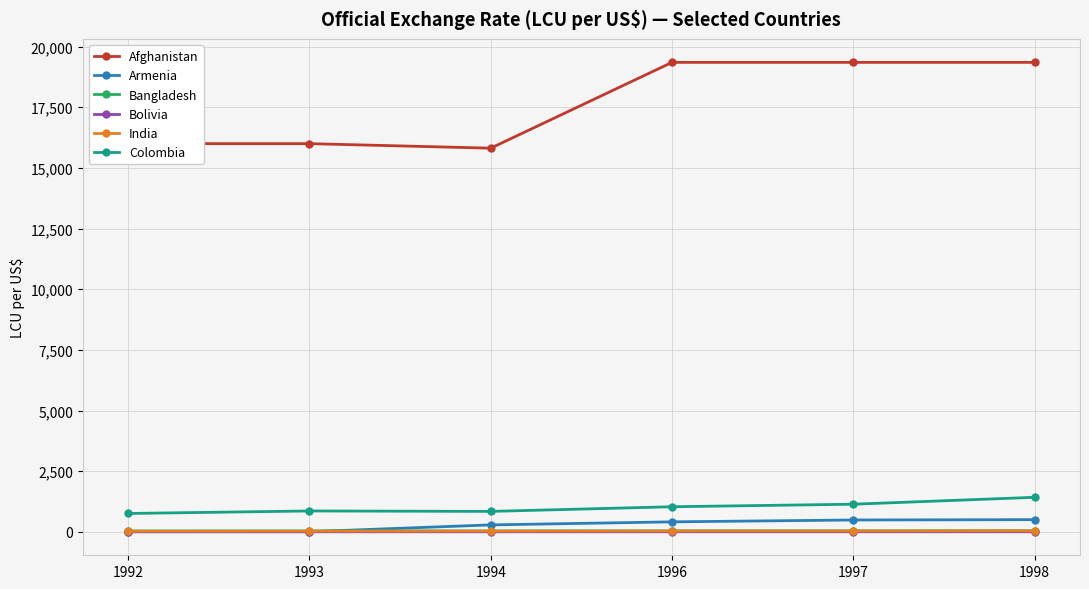

What is the difference between the second highest and second lowest values in the Afghanistan series?

3350.0